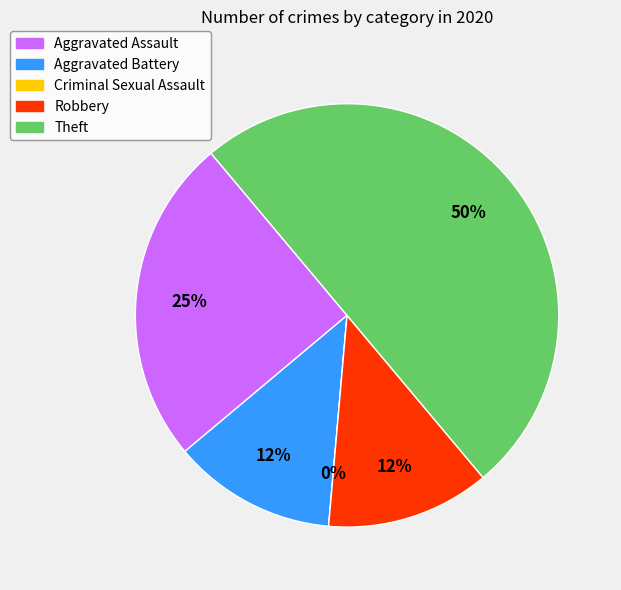

To the nearest percent, what is the difference between the Criminal Sexual Assault and Aggravated Battery slice percentages?

12%